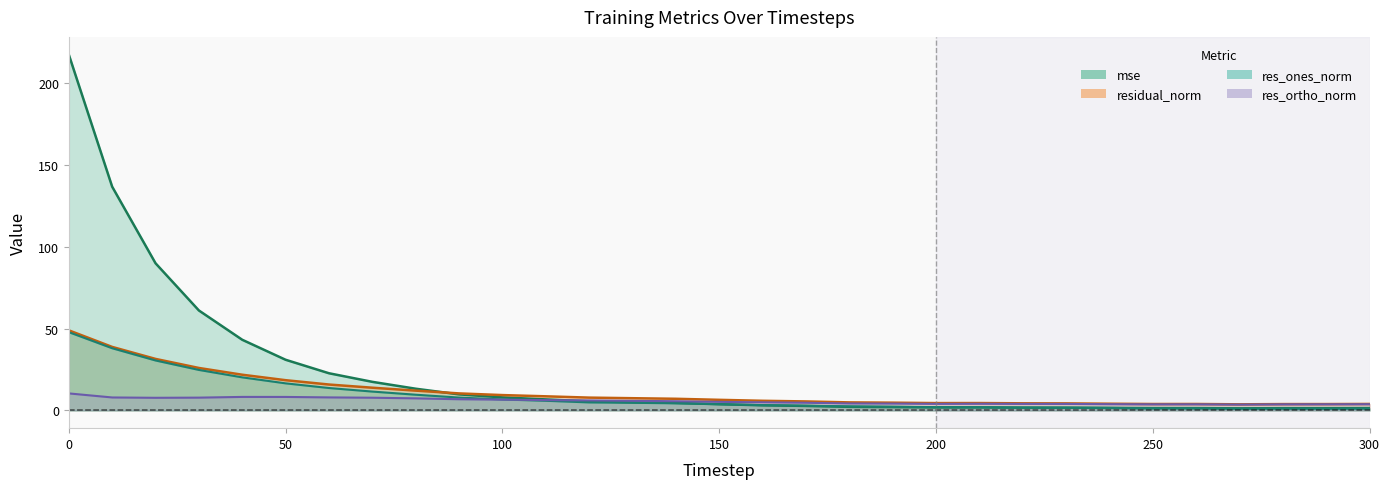

True or false: residual_norm and res_ortho_norm intersect in this chart.

False